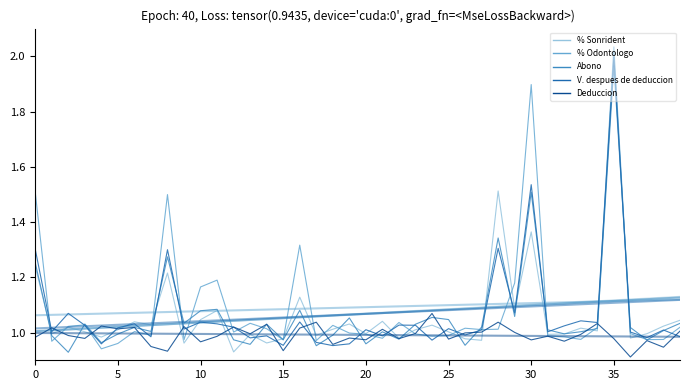

What is the approximate value of V. despues de deduccion at 35?

1.0